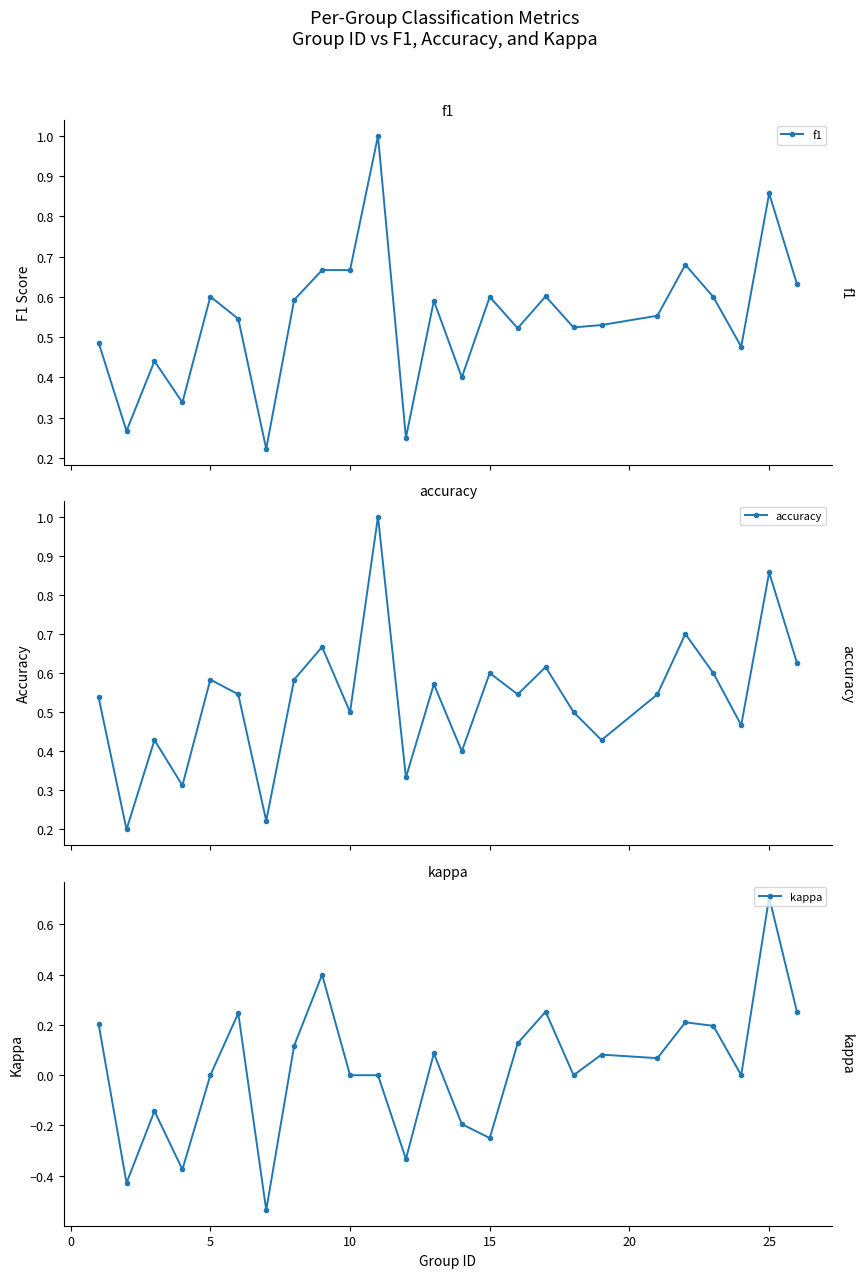

True or false: accuracy has more than 0 interior local peaks.

True